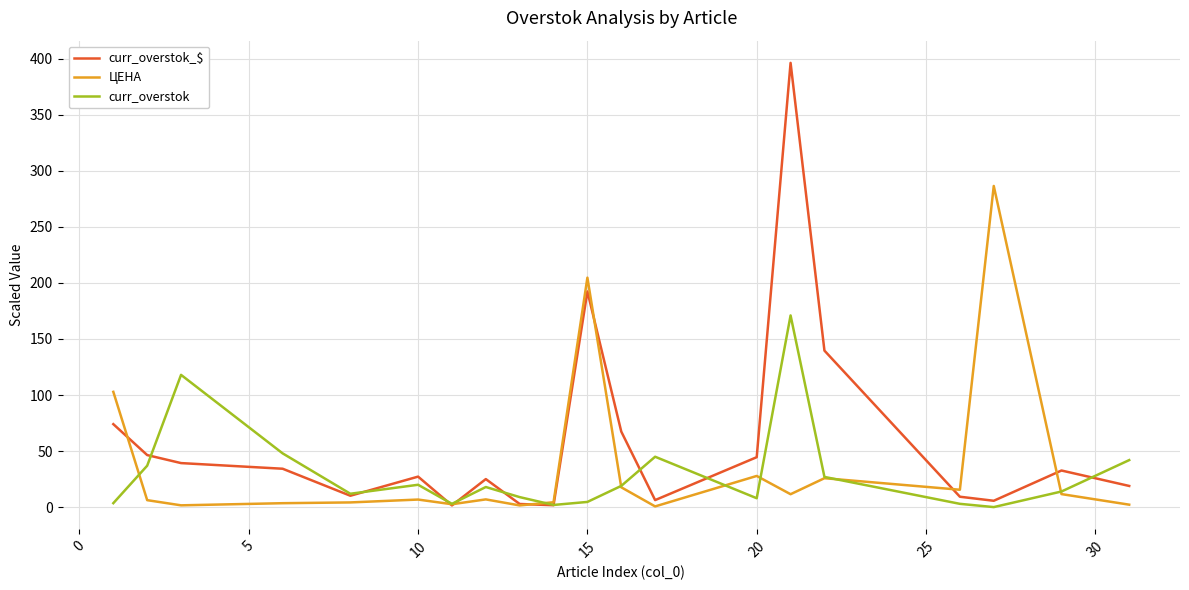

Which series has the largest range (max minus min)?

curr_overstok_$